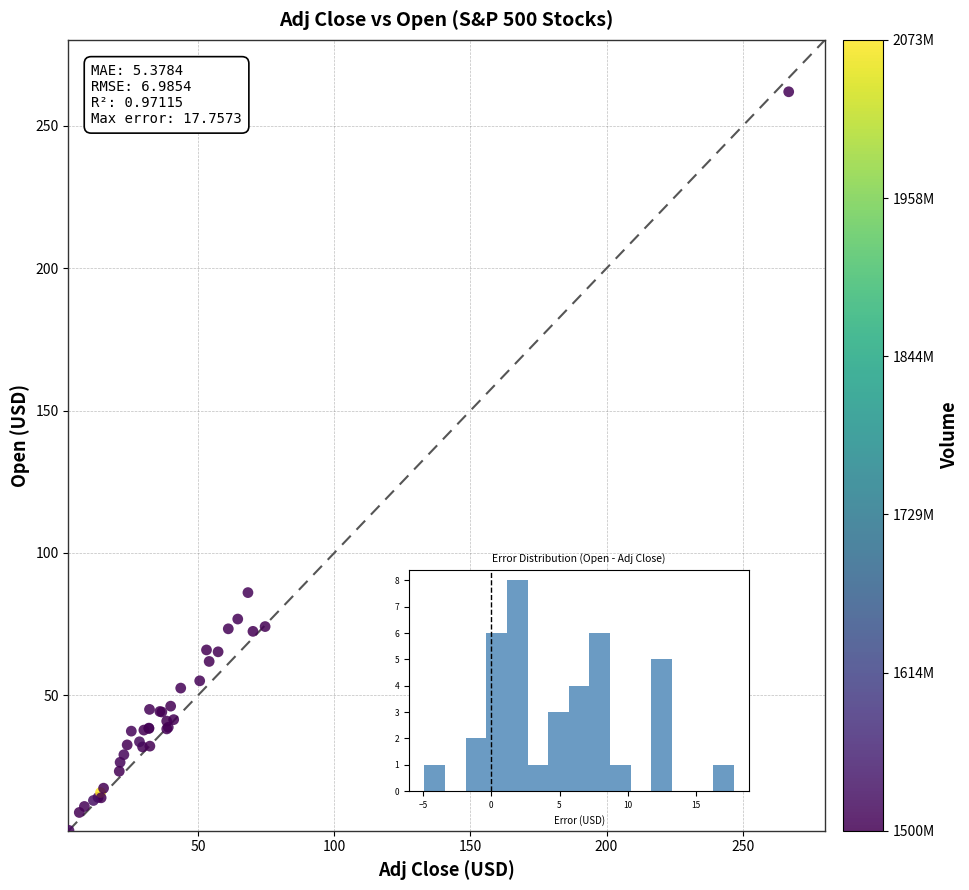

What Y value in the scatter plot is closest to 132?

86.1